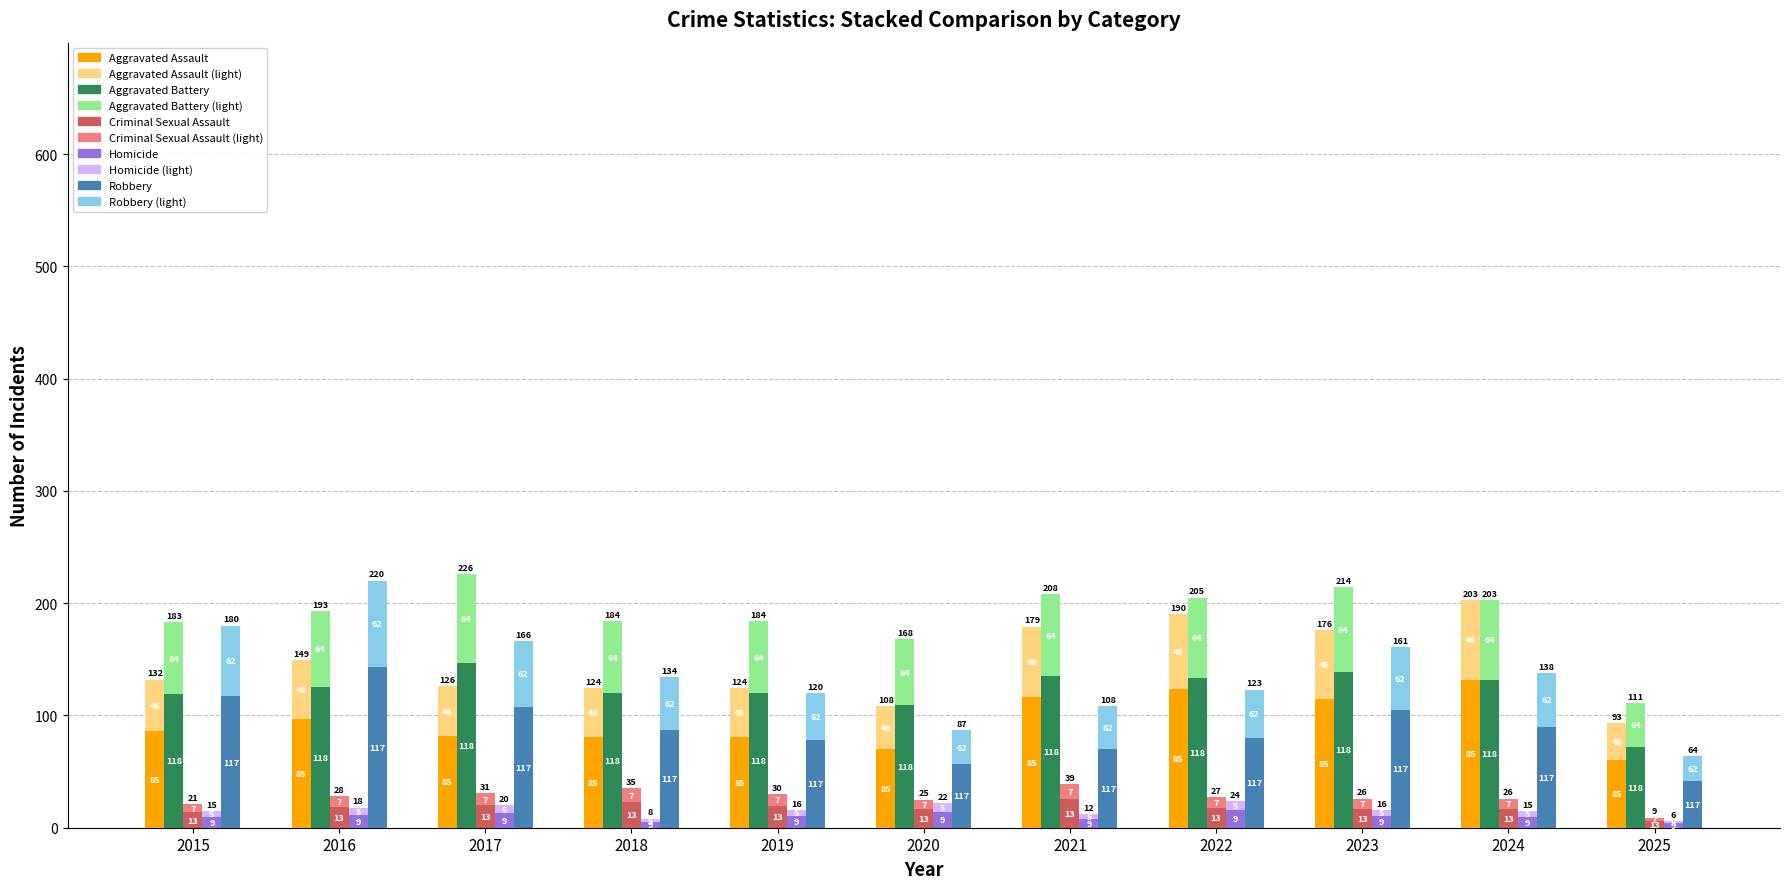

What is the value of the Criminal Sexual Assault bar at the 2nd from the left?

18.2